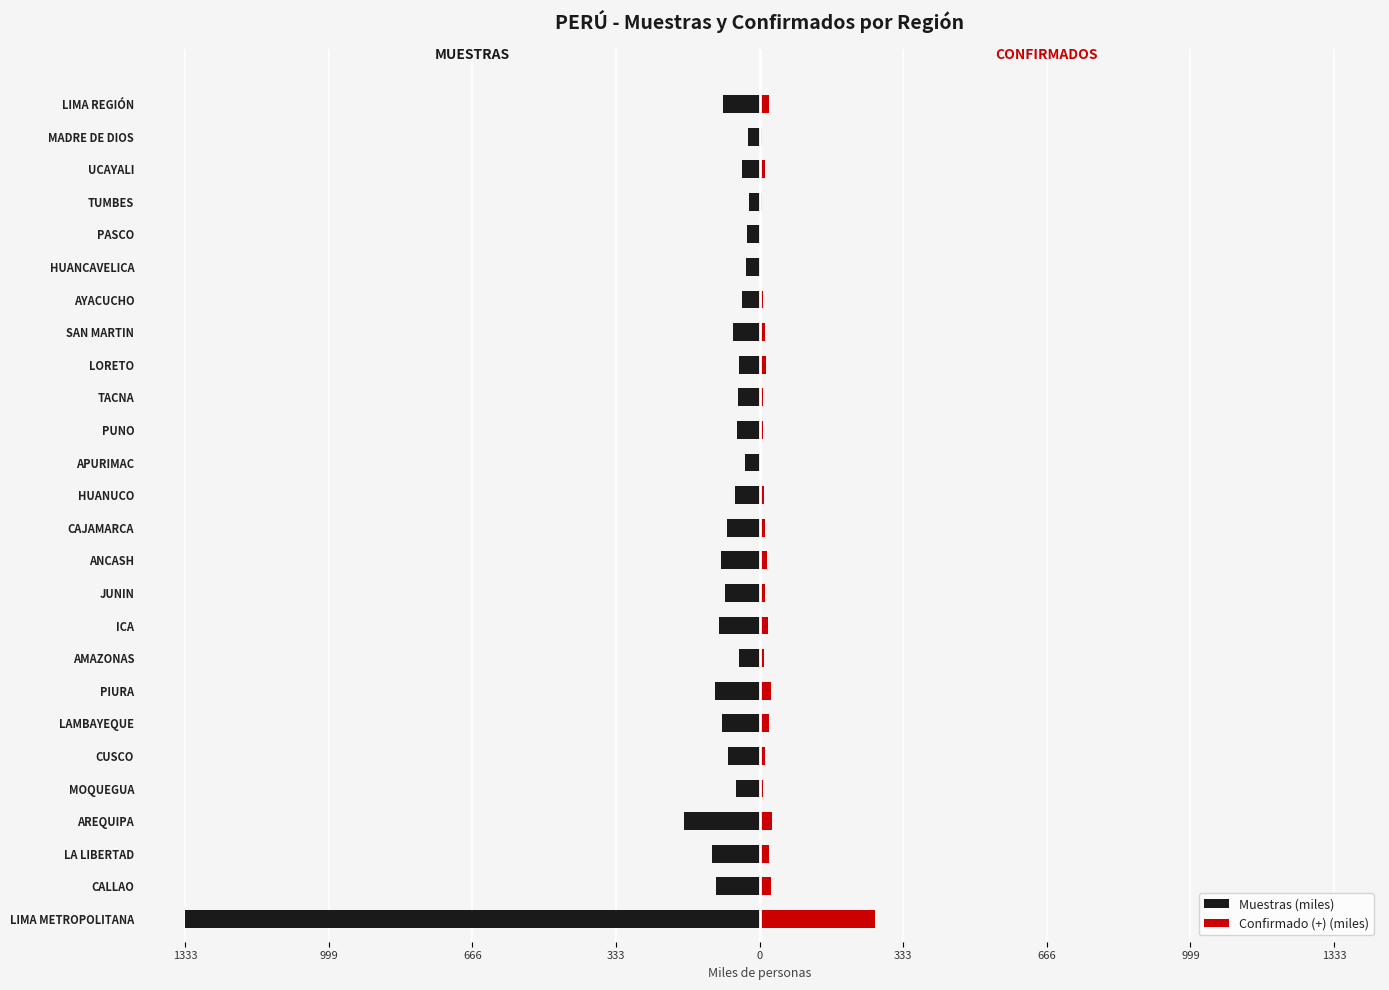

The Confirmado (+) (miles) series shows 145.4 at LIMA METROPOLITANA. True or false?

False